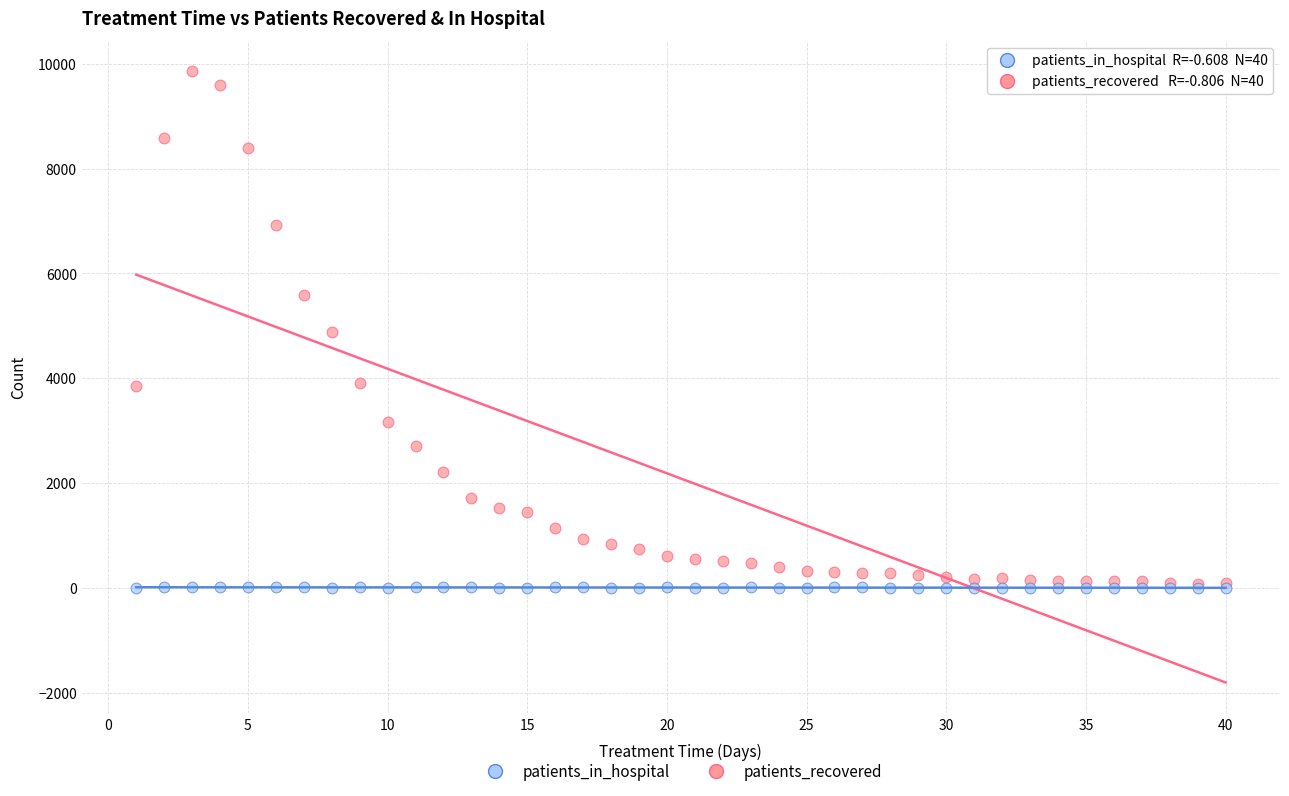

What are all the series names shown in the legend?

patients_in_hospital, patients_recovered